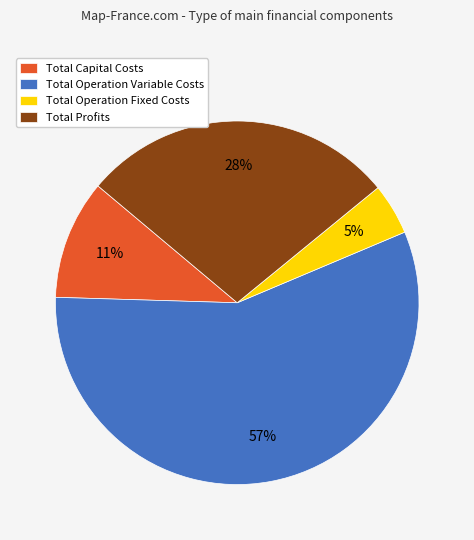

Rank the categories by value from lowest to highest.

Total Operation Fixed Costs, Total Capital Costs, Total Profits, Total Operation Variable Costs